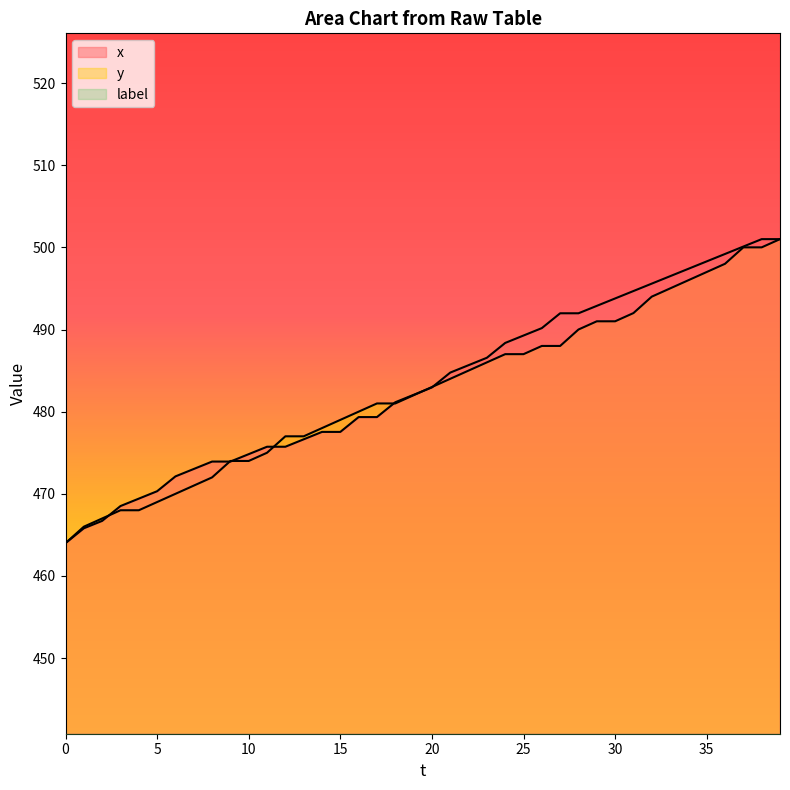

At how many categories does at least one series exceed 486?

17